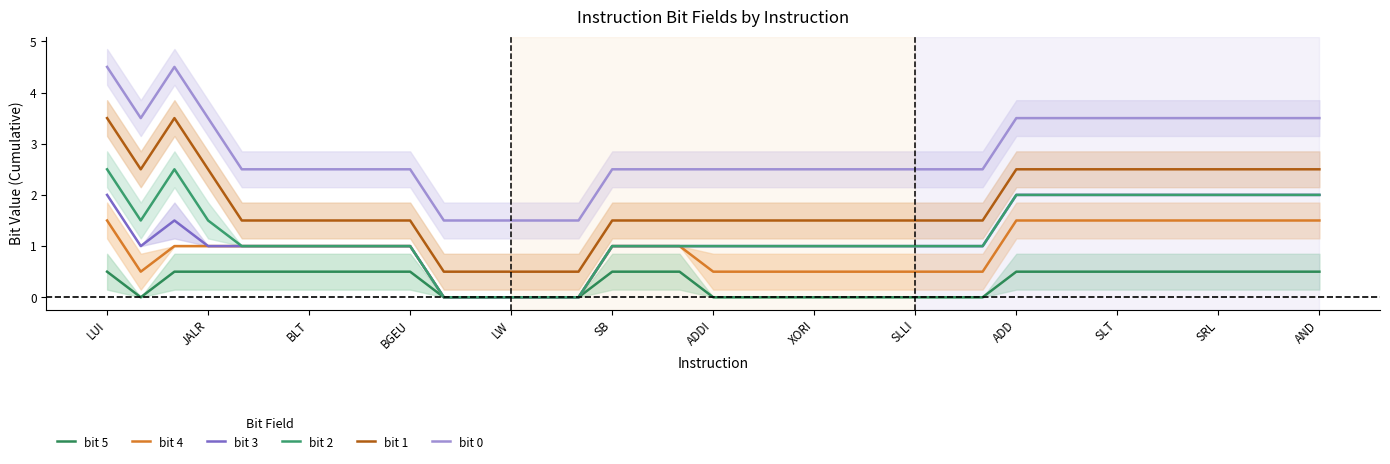

What position from the left is JALR?

2